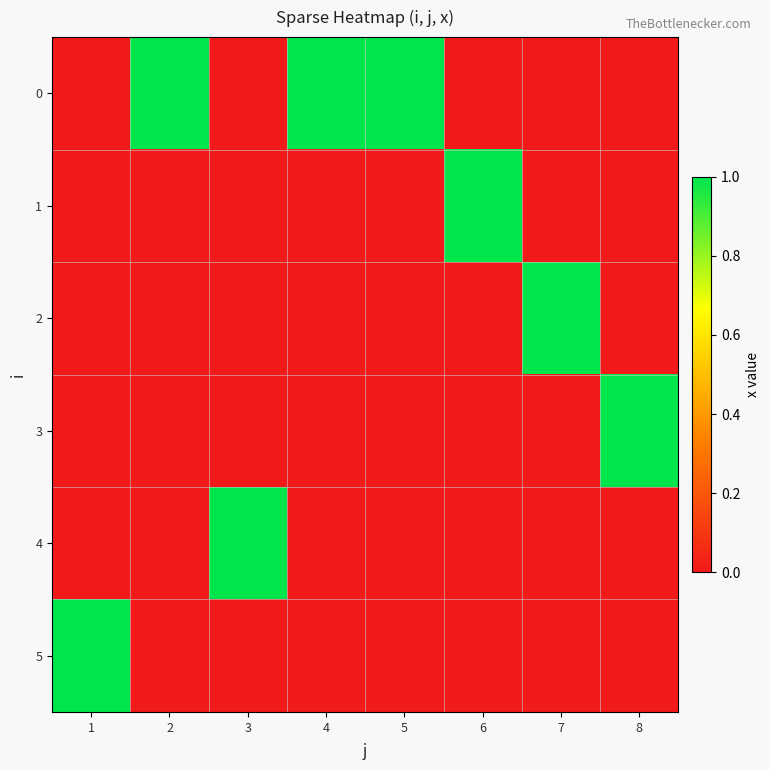

List the series in order of their peak value, lowest first.

0, 1, 2, 3, 4, 5